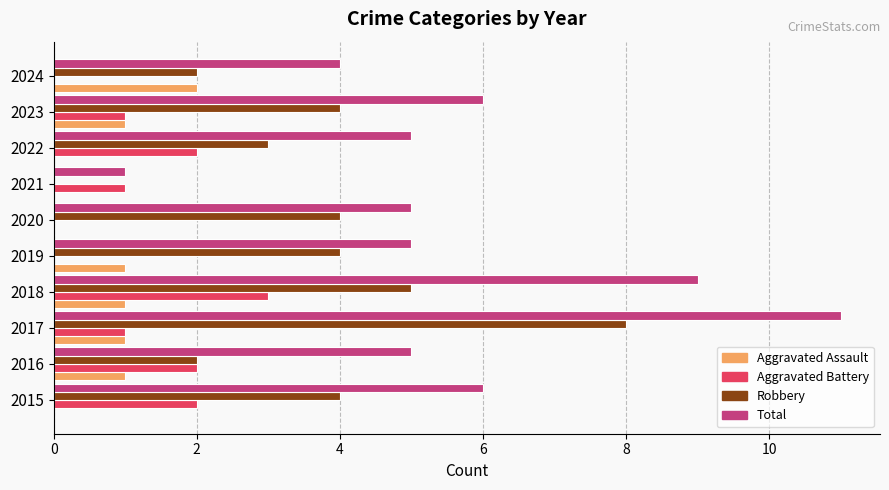

Which category has the highest value across all series?

2017